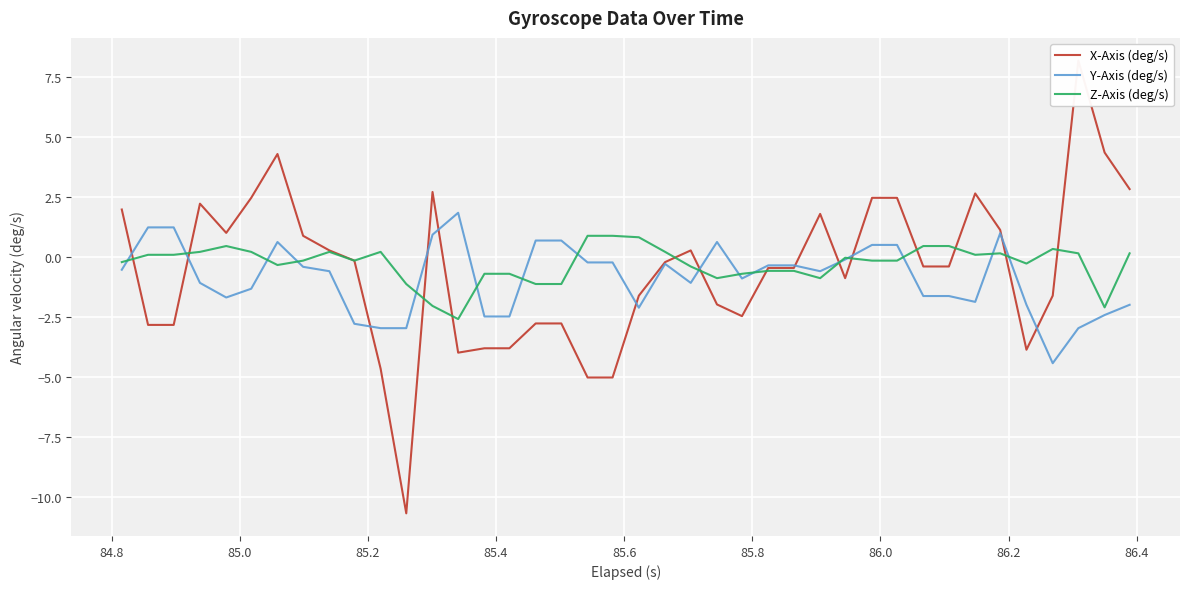

Which series has the largest total across all categories?

Z-Axis (deg/s)